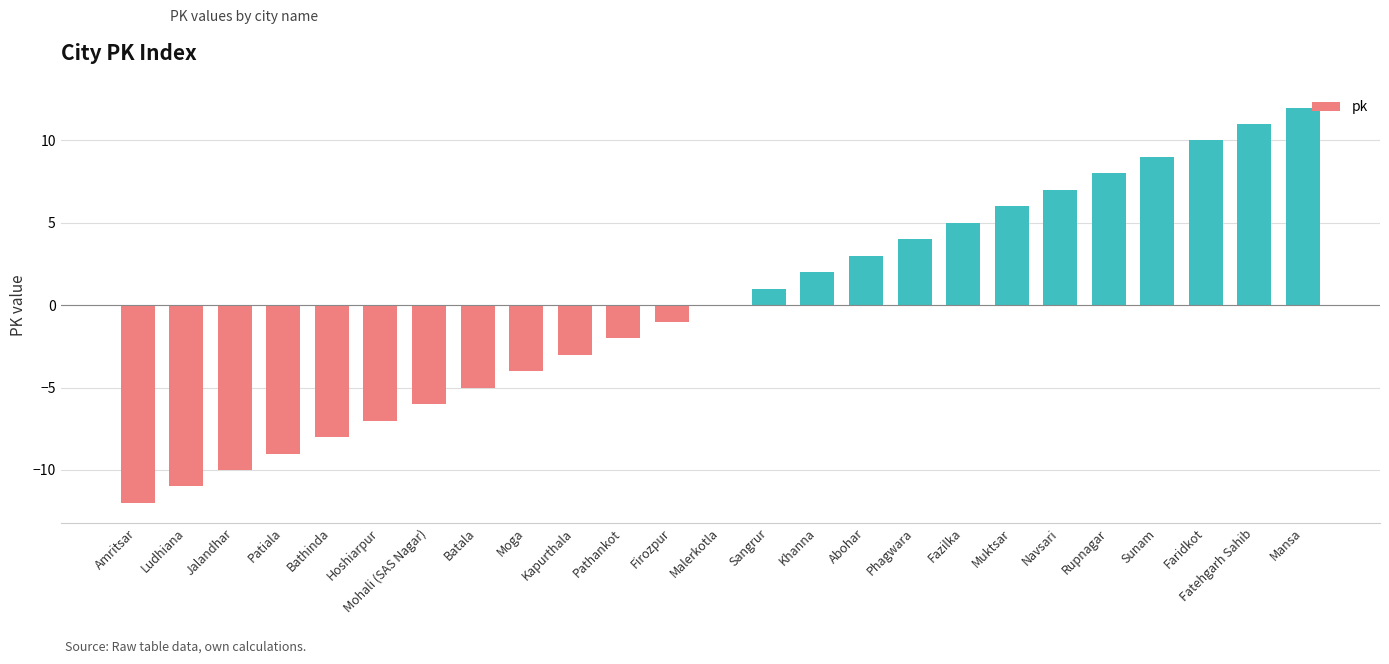

Read the value at Amritsar.

-12